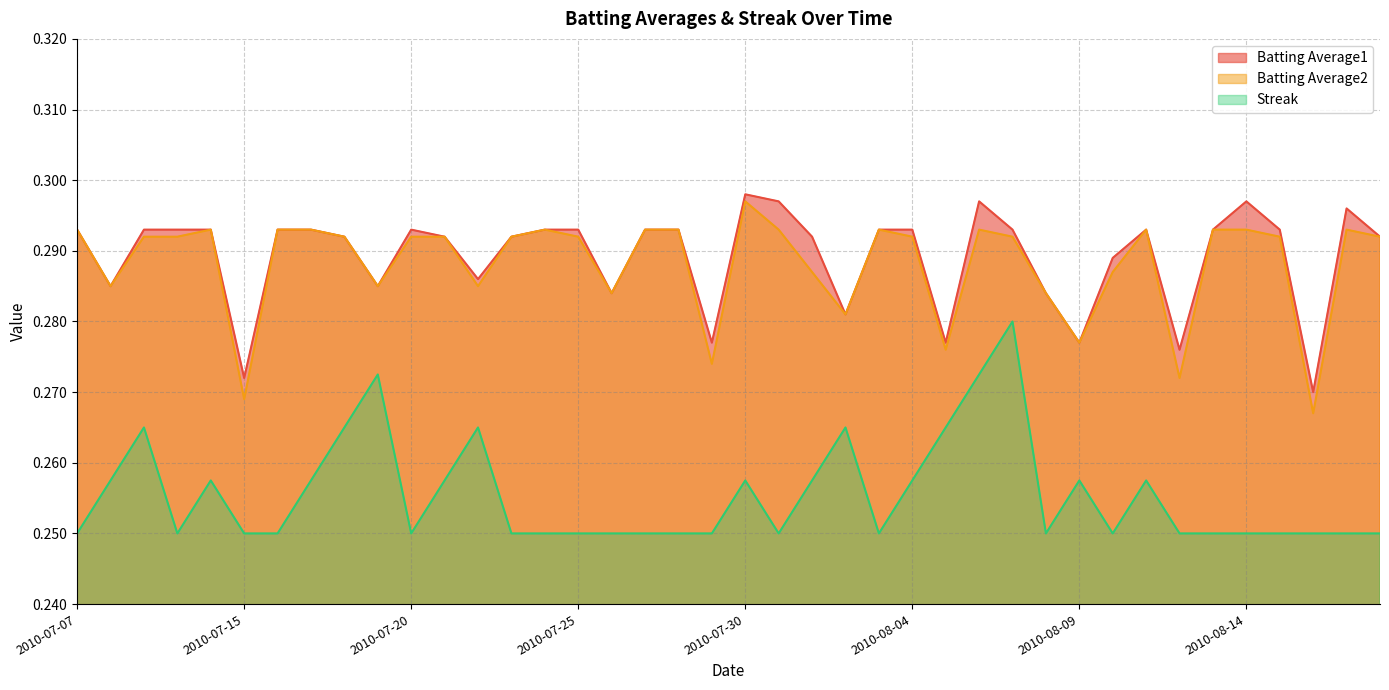

True or false: Batting Average2 and Streak intersect in this chart.

False